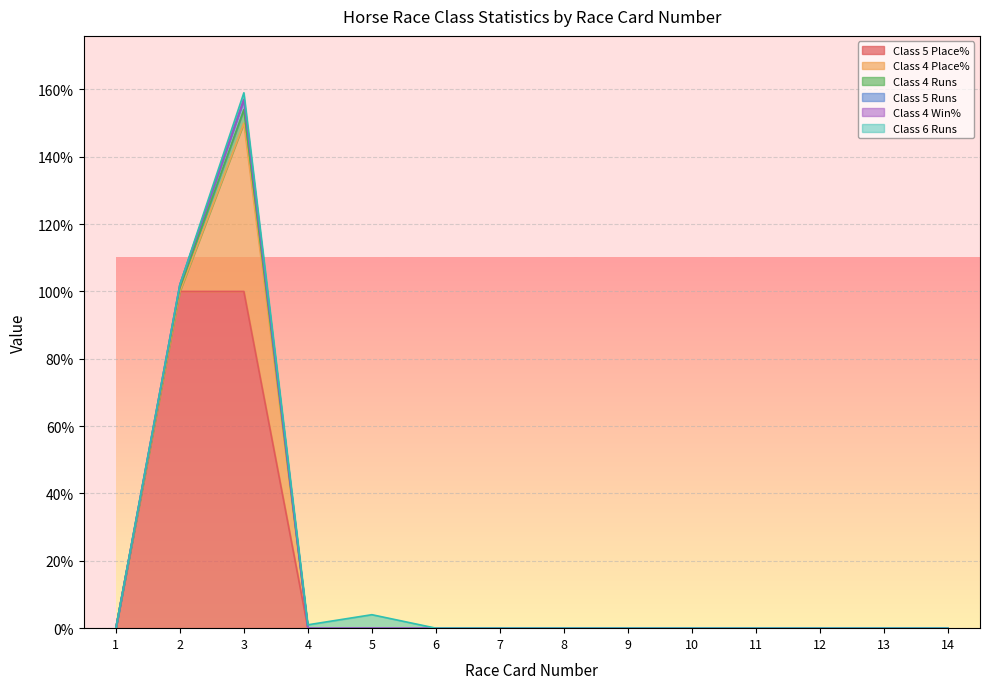

True or false: Class 4 Win% has a value of 0 at 13.

True